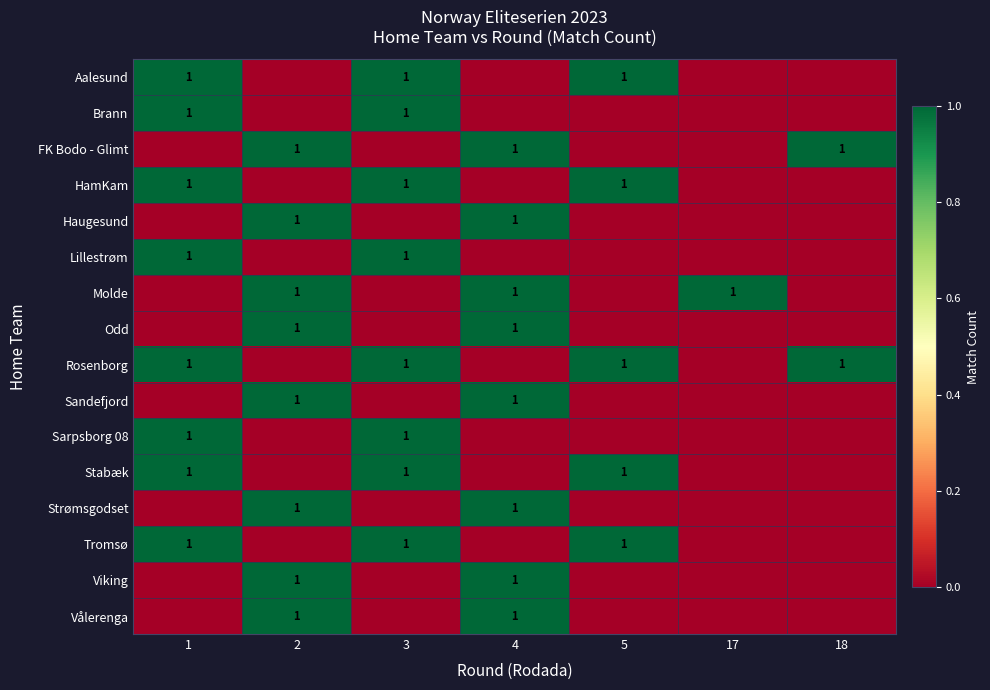

The value of FK Bodo - Glimt at 2 is 1. True or false?

True